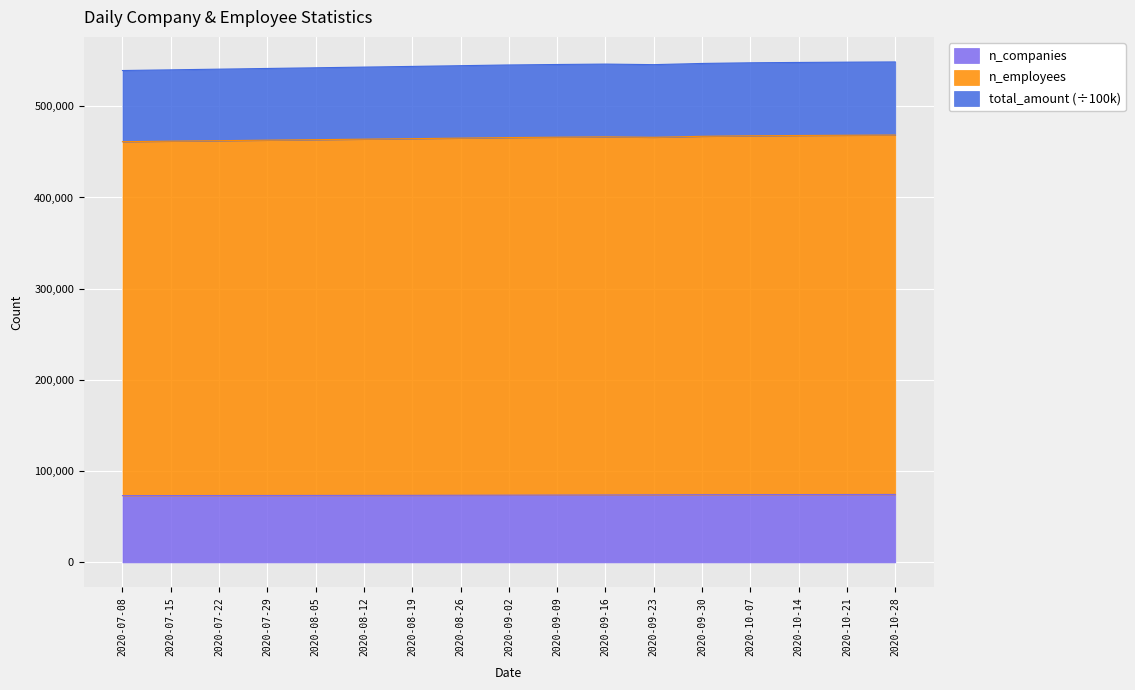

The n_employees series shows 129194.4 at 2020-09-09. True or false?

False